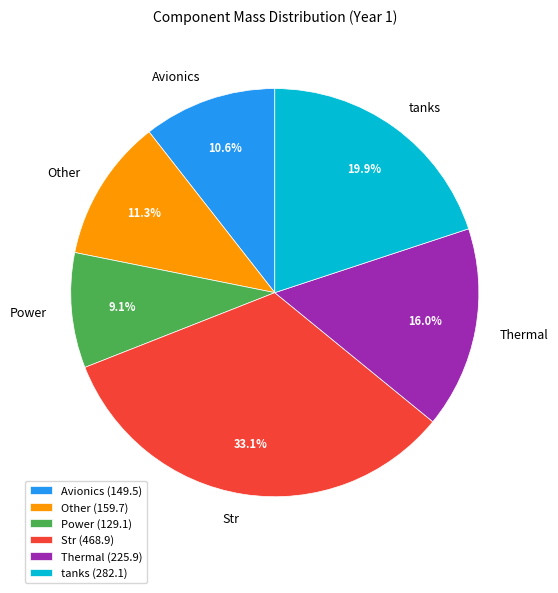

Is Str the majority of the pie?

No